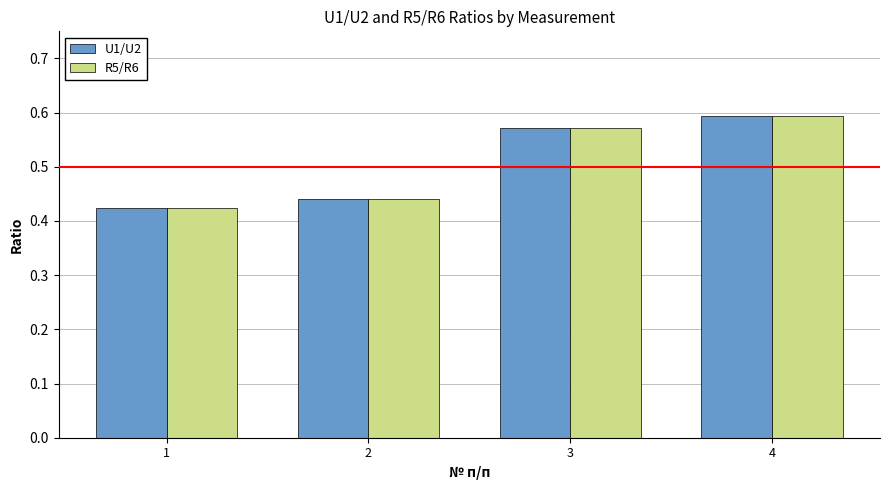

The value of U1/U2 at 2 is 0.2. True or false?

False